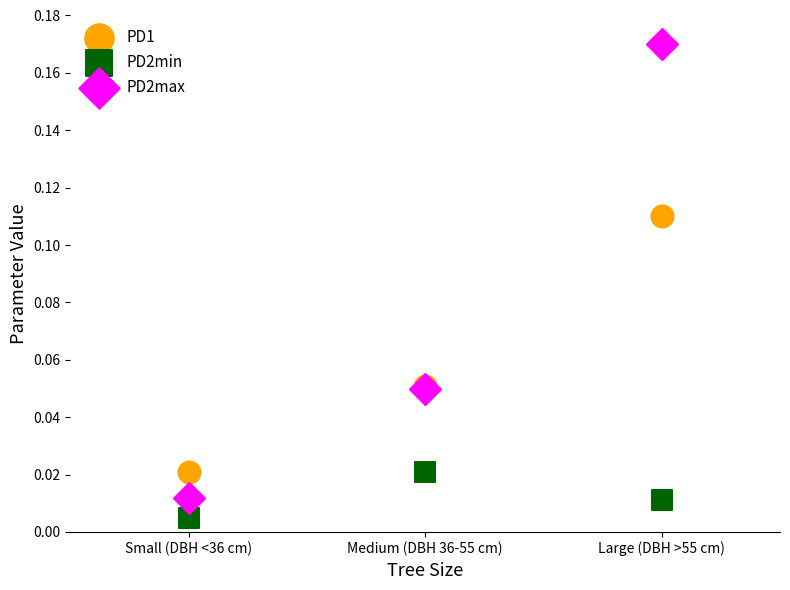

Which series reaches the maximum Y coordinate?

PD2max